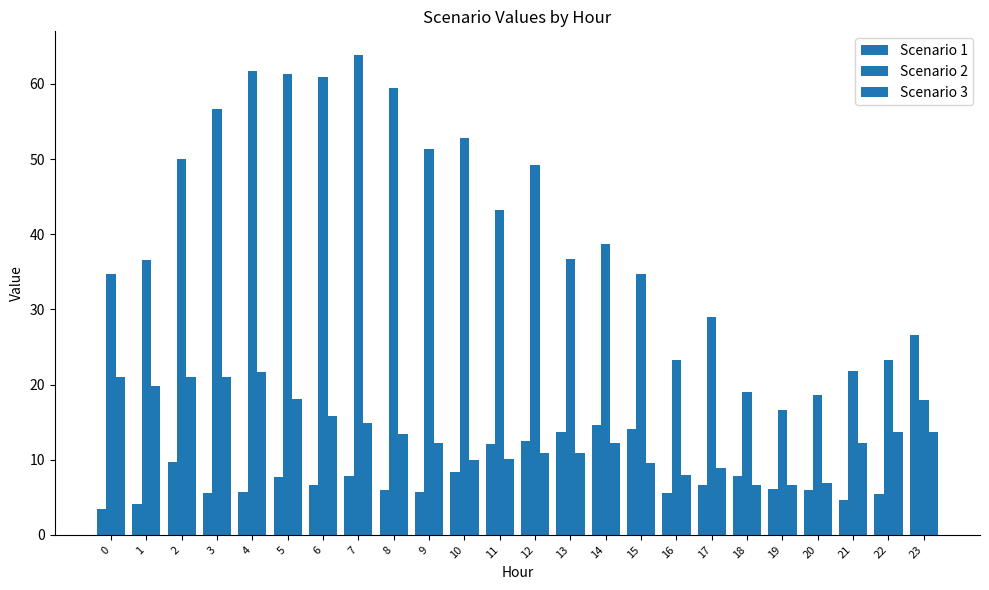

Rank the categories by Scenario 3 value from highest to lowest.

4, 2, 0, 3, 1, 5, 6, 7, 22, 23, 8, 9, 14, 21, 12, 13, 11, 10, 15, 17, 16, 20, 18, 19